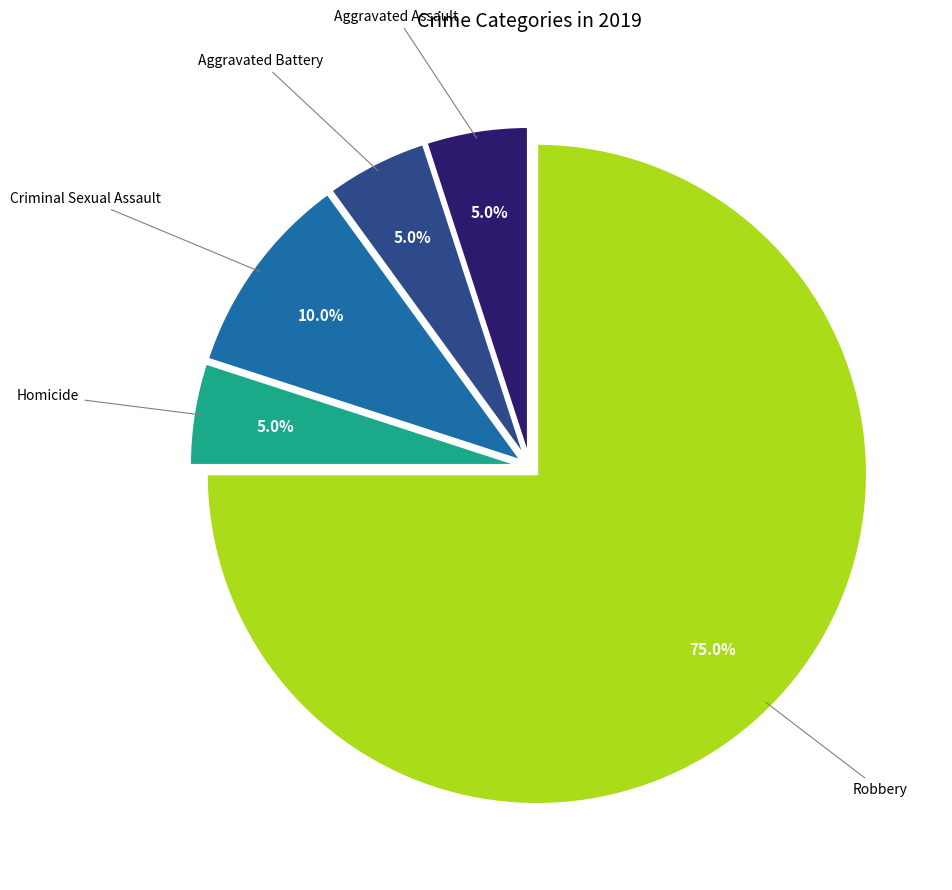

Does any single category account for the majority?

Yes